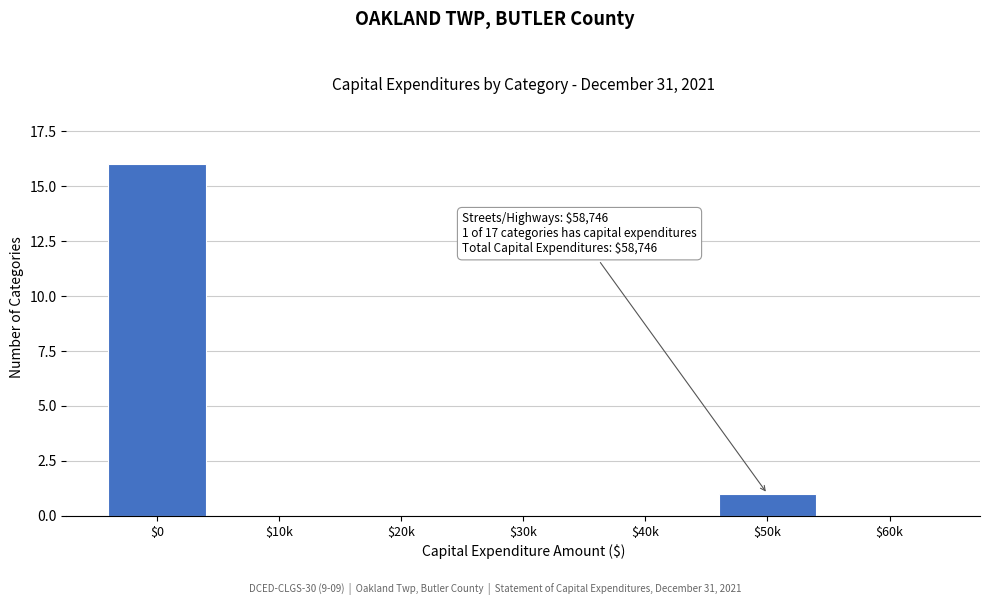

At which category does the chart reach its peak across all series?

$0